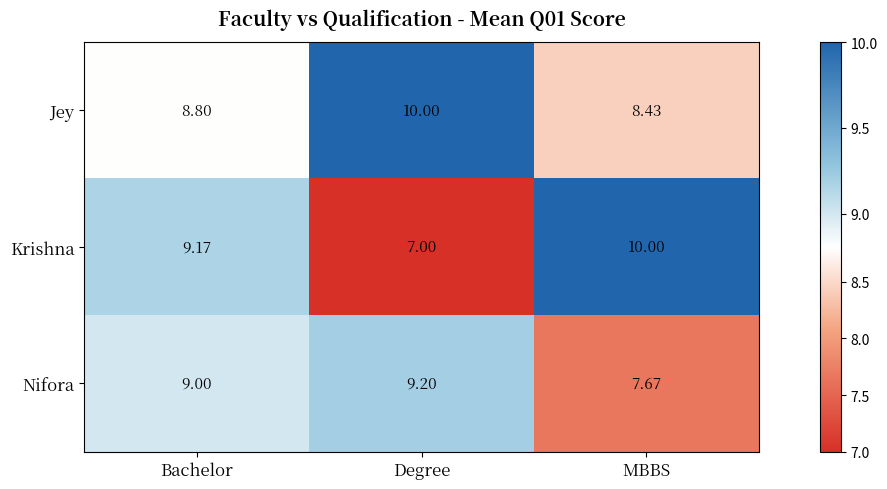

Which series has the largest range (max minus min)?

Krishna